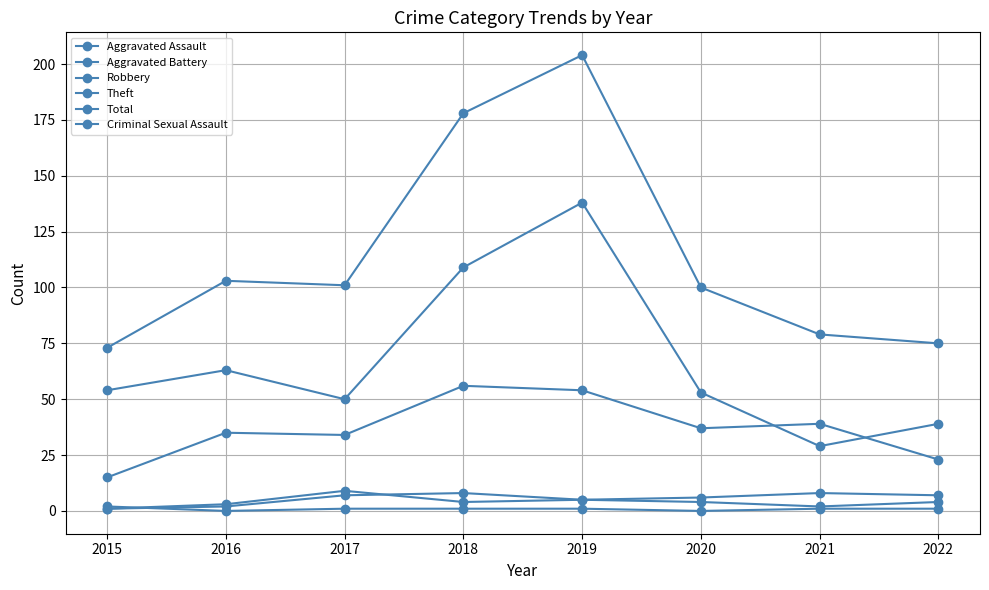

What is the sum of the Aggravated Battery values at 2019 and 2016?

8